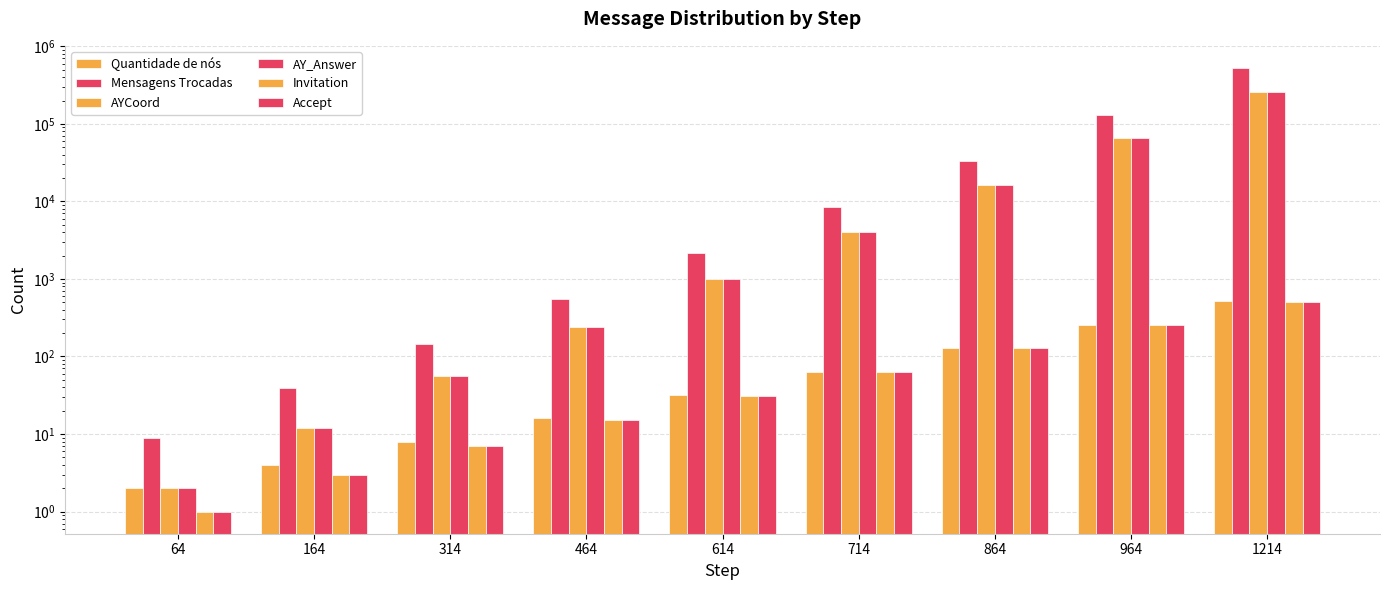

Are the bars grouped side by side (vs. stacked)?

Yes